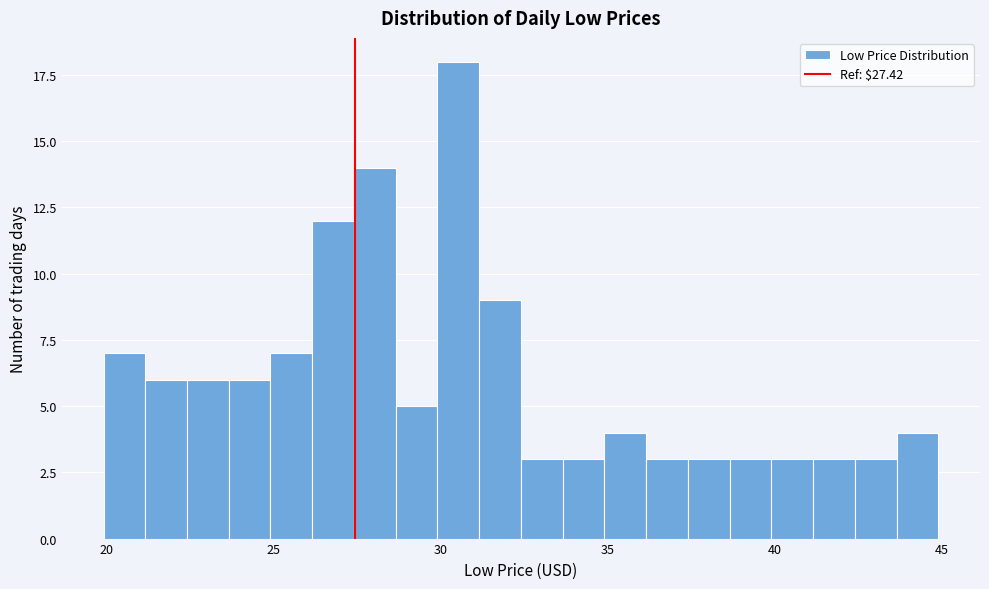

Around what value on the x-axis is the tallest bar? Give the approximate position of its centre, as read against the axis.

30.5